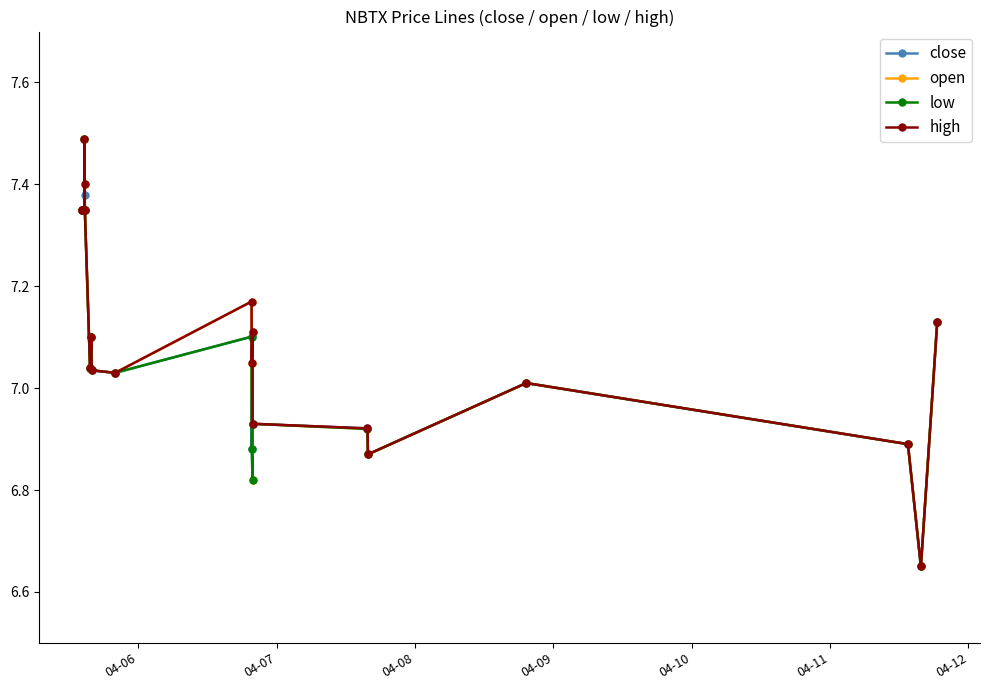

At how many categories does at least one series exceed 6?

20